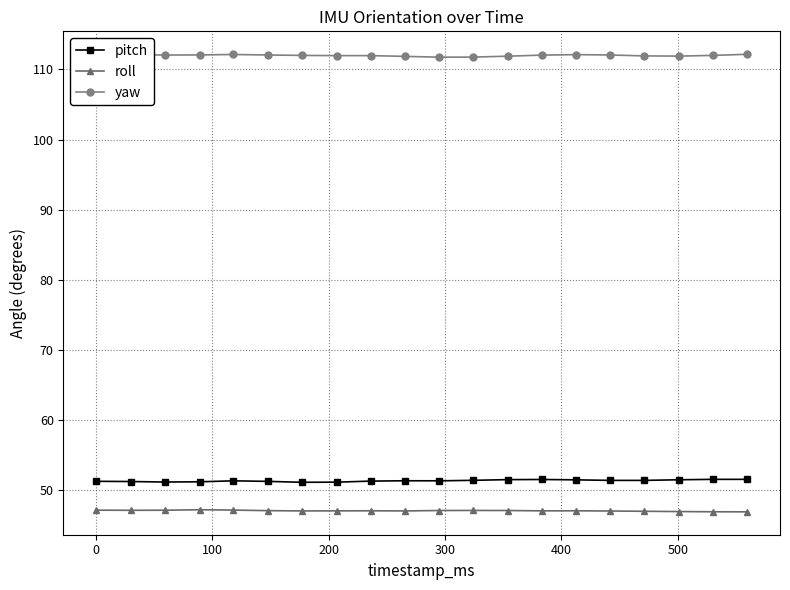

Which series has the largest total across all categories?

yaw